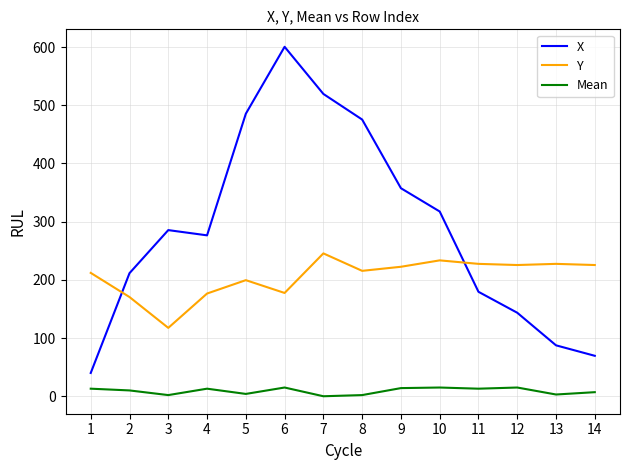

Between which two adjacent categories do Y and X first intersect?

1 and 2